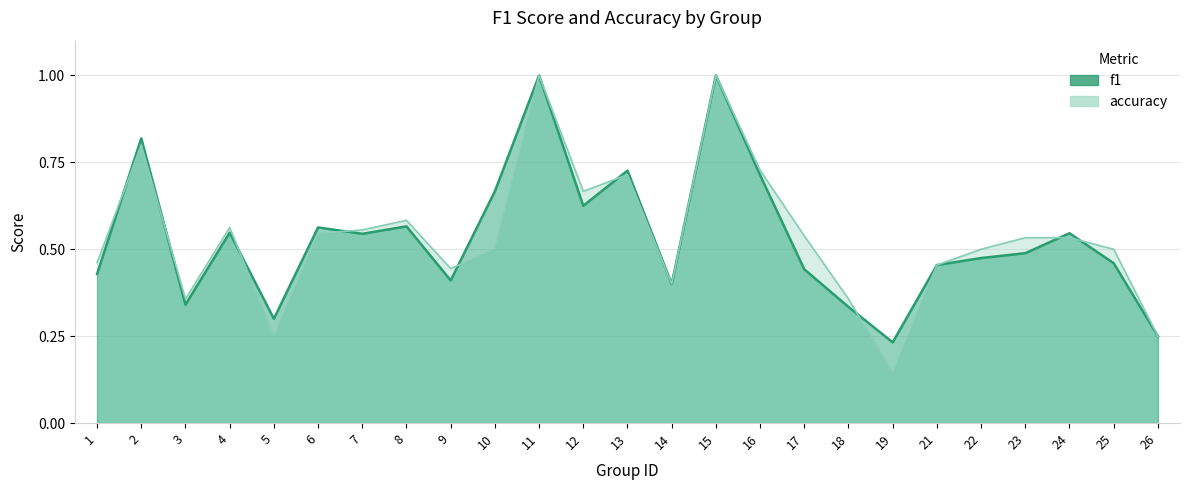

Which category has the lowest value in the accuracy series?

19